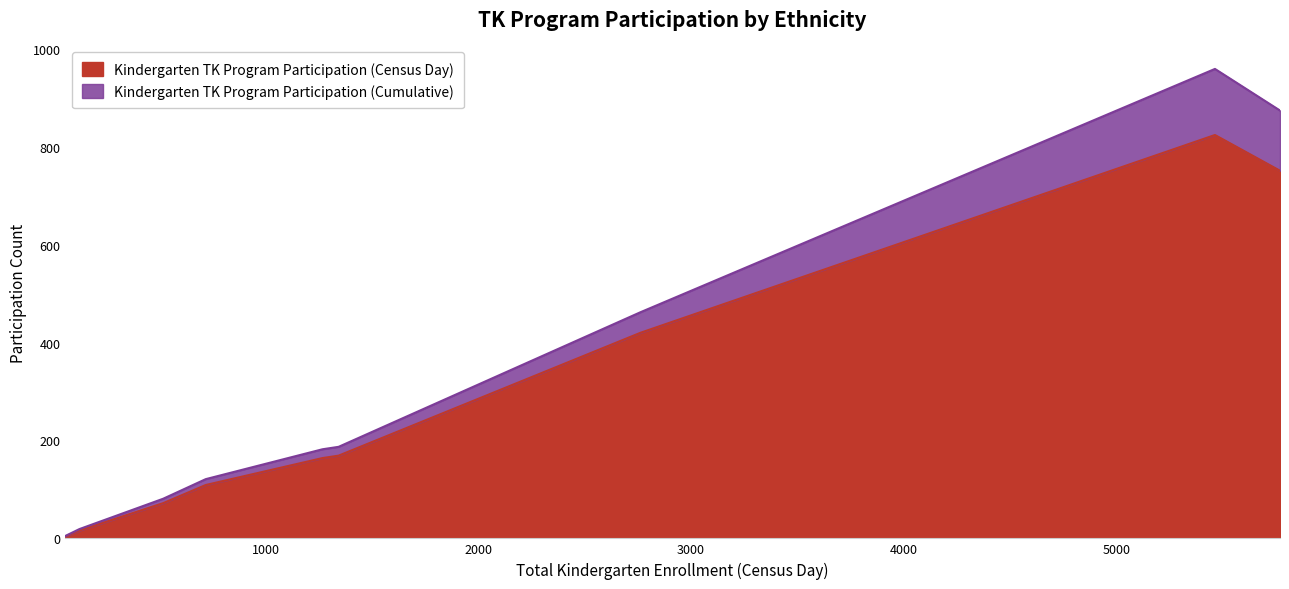

The value of Kindergarten TK Program Participation (Cumulative) at Two or More Races, Not Hispanic is 265. True or false?

False